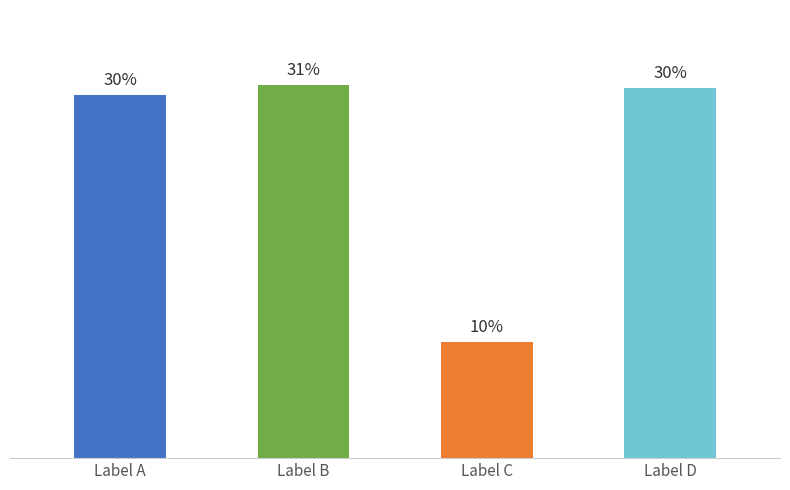

Does the chart contain any negative values?

No